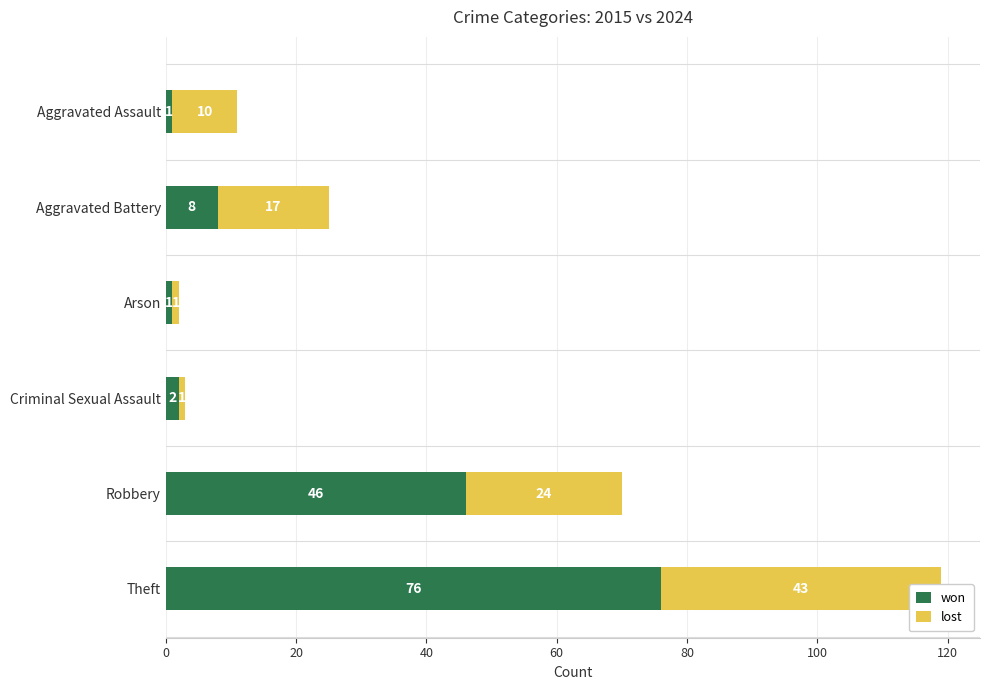

Which series has the widest spread of values?

won